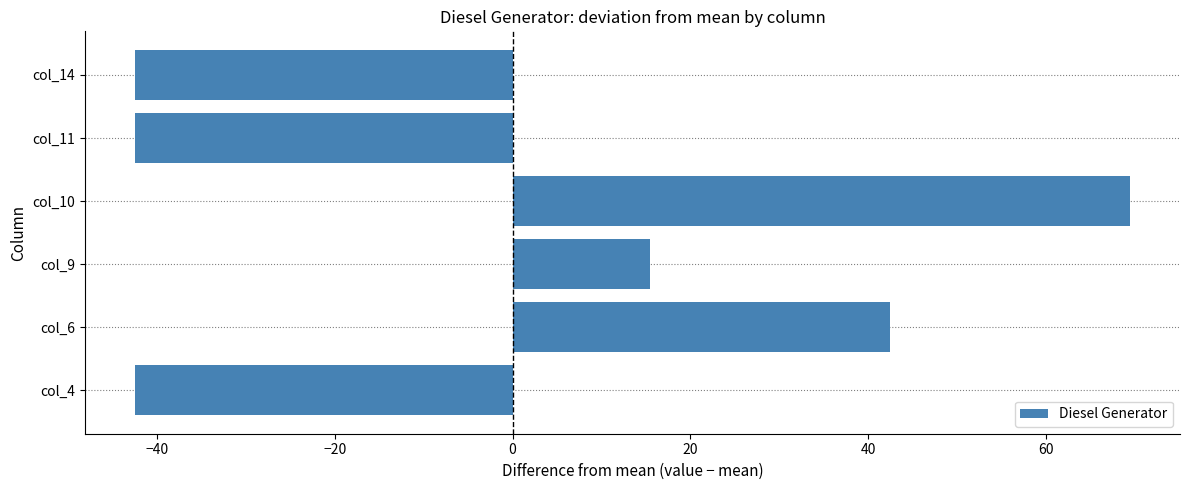

Where is the data nearest to the value 13?

col_9